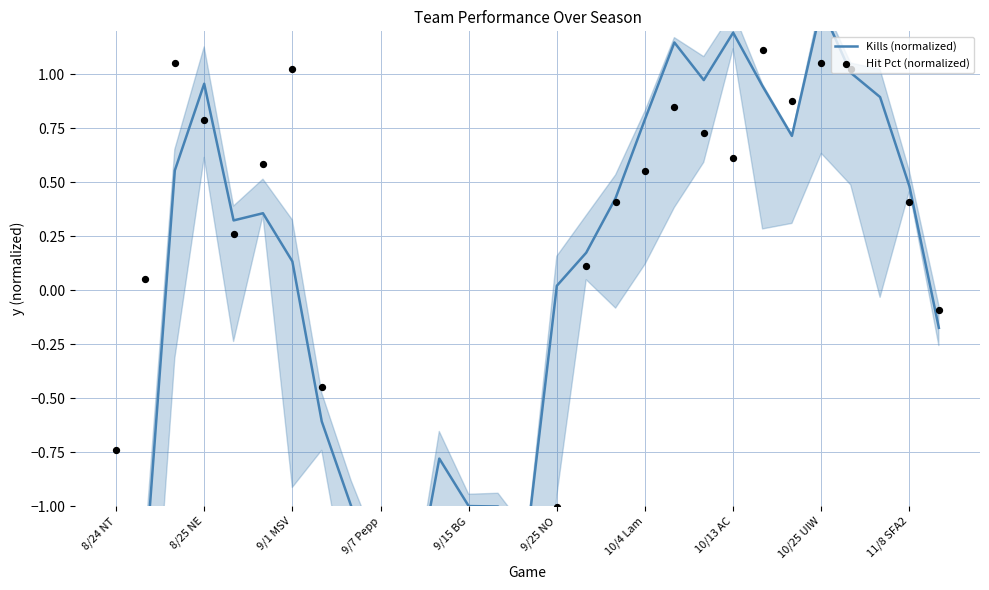

At how many categories does at least one series exceed 0?

19